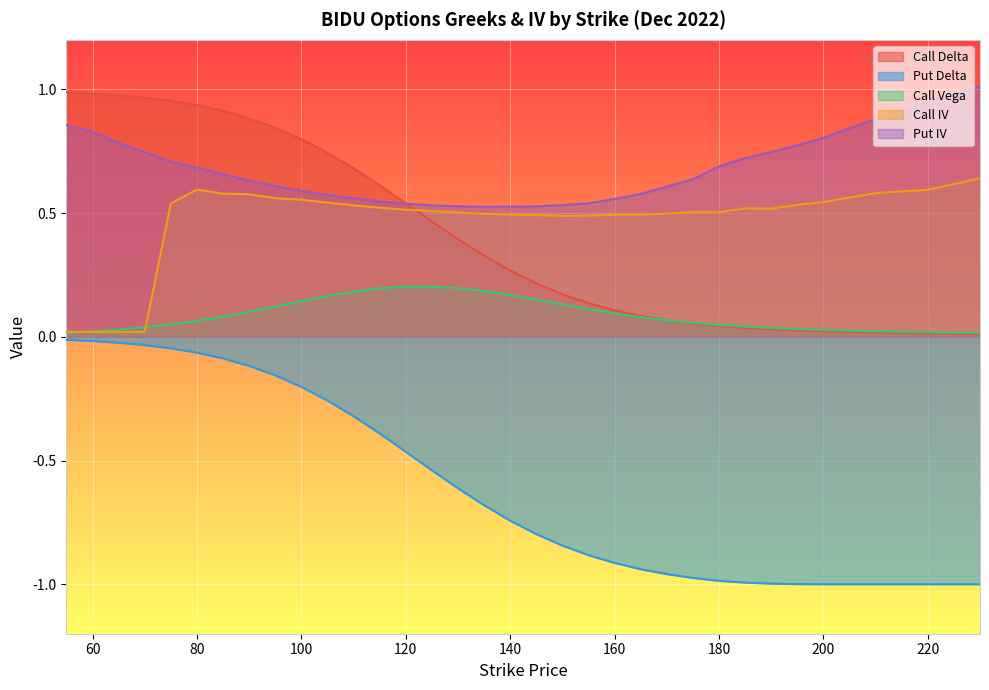

Reading left to right, extract all data points from this chart.

Call Delta: 1.0	1.0	1.0	1.0	1.0	0.9	0.9	0.9	0.8	0.8	0.7	0.7	0.6	0.5	0.5	0.4	0.3	0.3	0.2	0.2	0.1	0.1	0.1	0.1	0.1	0.0	0.0	0.0	0.0	0.0	0.0	0.0	0.0
Put Delta: -0.0	-0.0	-0.0	-0.0	-0.0	-0.1	-0.1	-0.1	-0.2	-0.2	-0.3	-0.3	-0.4	-0.5	-0.5	-0.6	-0.7	-0.7	-0.8	-0.8	-0.9	-0.9	-0.9	-1.0	-1.0	-1.0	-1.0	-1.0	-1.0	-1.0	-1.0	-1.0	-1.0
Call Vega: 0.0	0.0	0.0	0.0	0.0	0.1	0.1	0.1	0.1	0.1	0.2	0.2	0.2	0.2	0.2	0.2	0.2	0.2	0.1	0.1	0.1	0.1	0.1	0.1	0.1	0.0	0.0	0.0	0.0	0.0	0.0	0.0	0.0
Call IV: 0.0	0.0	0.0	0.0	0.5	0.6	0.6	0.6	0.6	0.6	0.5	0.5	0.5	0.5	0.5	0.5	0.5	0.5	0.5	0.5	0.5	0.5	0.5	0.5	0.5	0.5	0.5	0.5	0.5	0.5	0.6	0.6	0.6
Put IV: 0.9	0.8	0.8	0.7	0.7	0.7	0.7	0.6	0.6	0.6	0.6	0.6	0.5	0.5	0.5	0.5	0.5	0.5	0.5	0.5	0.5	0.6	0.6	0.6	0.6	0.7	0.7	0.7	0.8	0.8	0.9	1.0	1.0